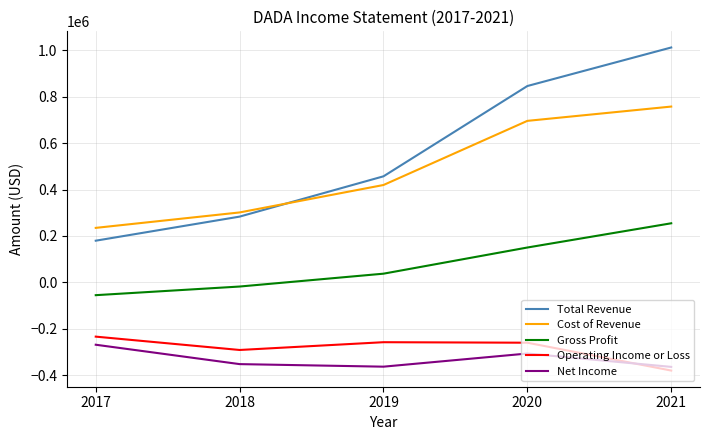

The Net Income series shows -268700 at 2017. True or false?

True